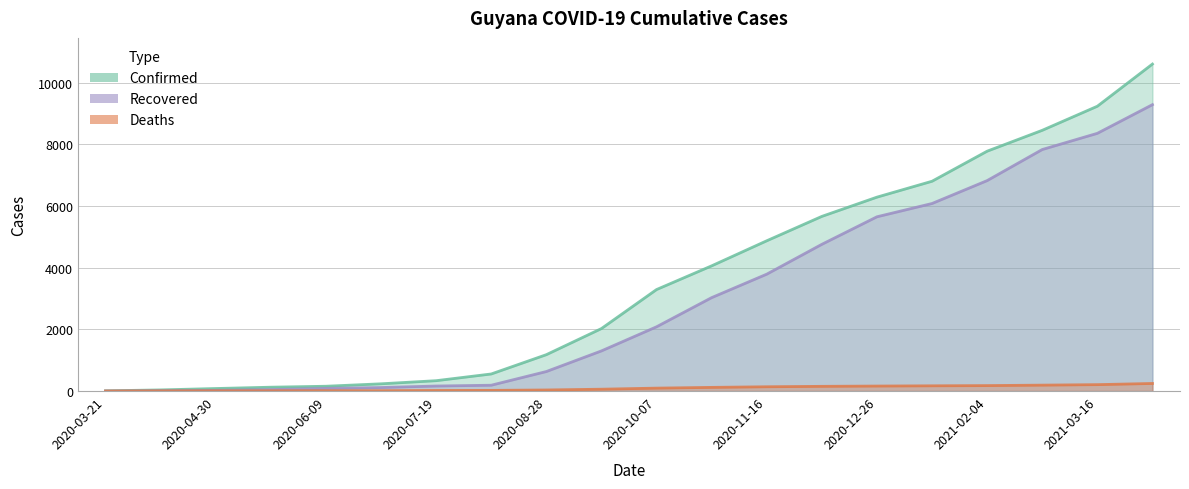

What is the difference between the highest and lowest values at 2020-11-16?

4735